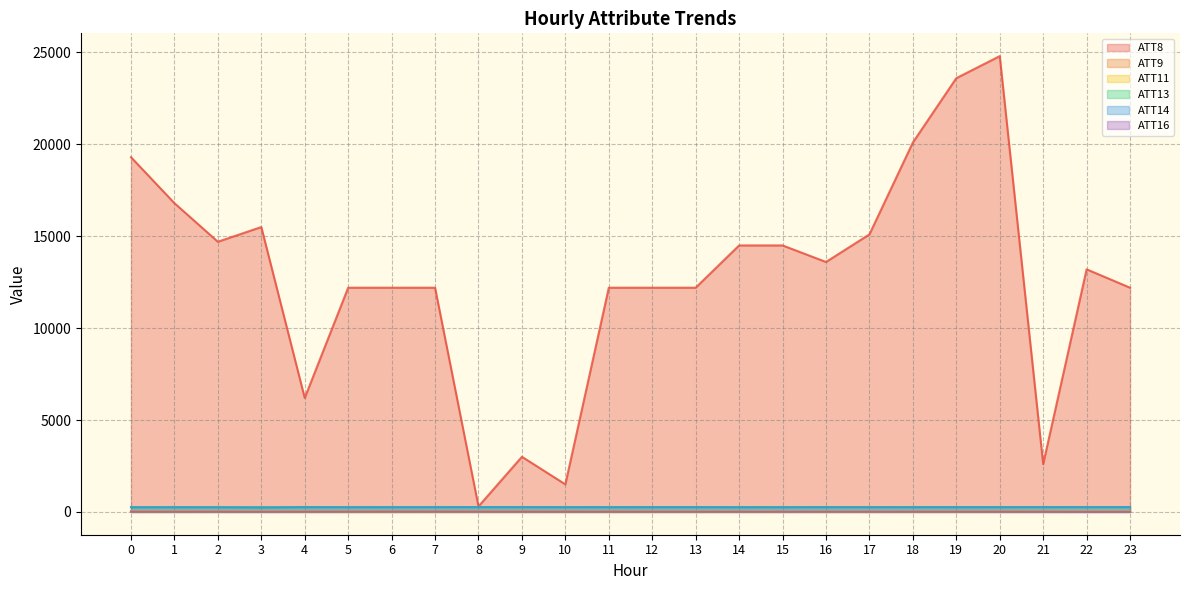

Rank the series by their maximum value, from highest to lowest.

ATT8, ATT13, ATT14, ATT9, ATT11, ATT16